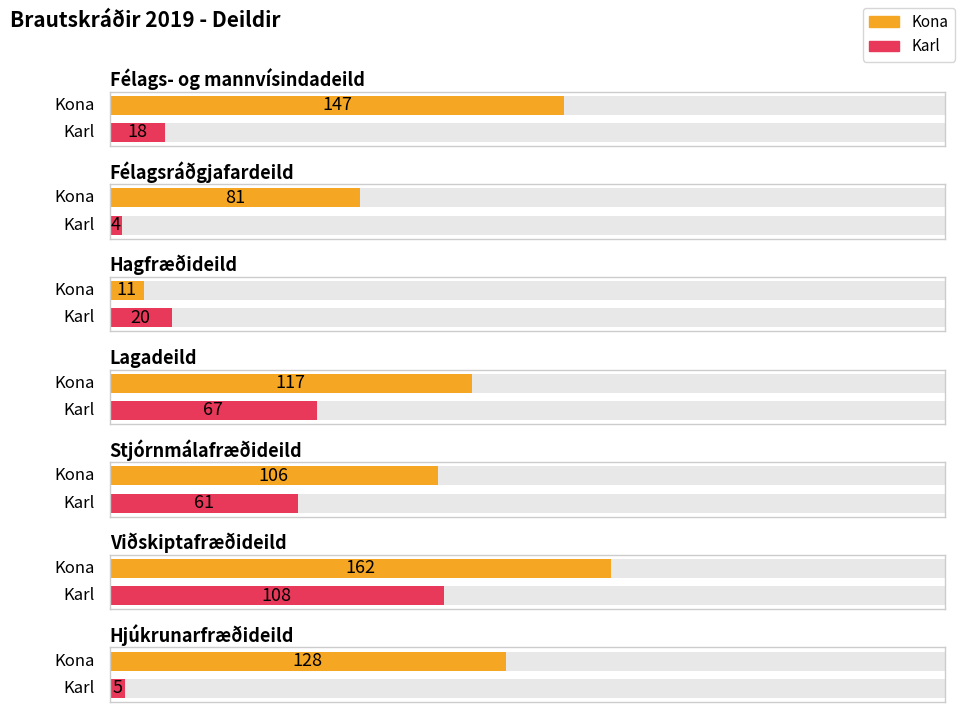

Does the chart contain stacked bars?

No